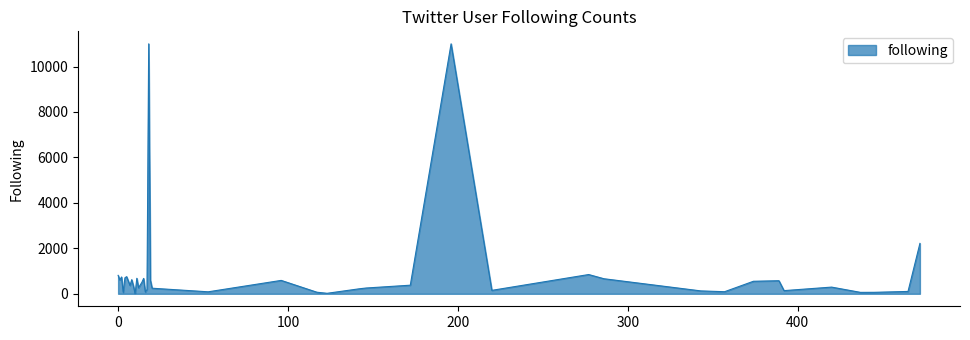

What is the difference between the maximum and minimum values?

11000